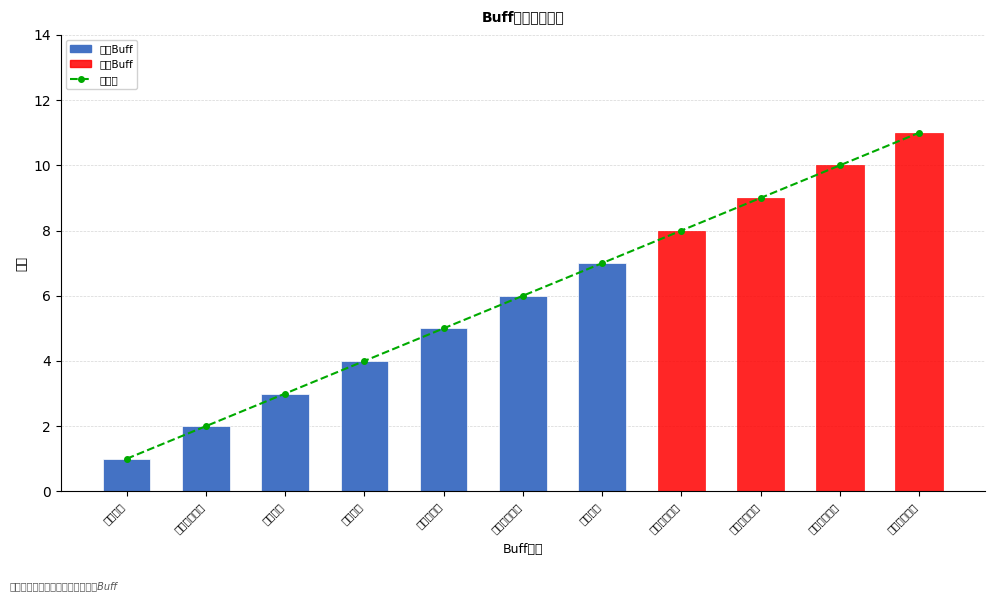

Which label corresponds to the smallest value in the chart?

虔诚国度